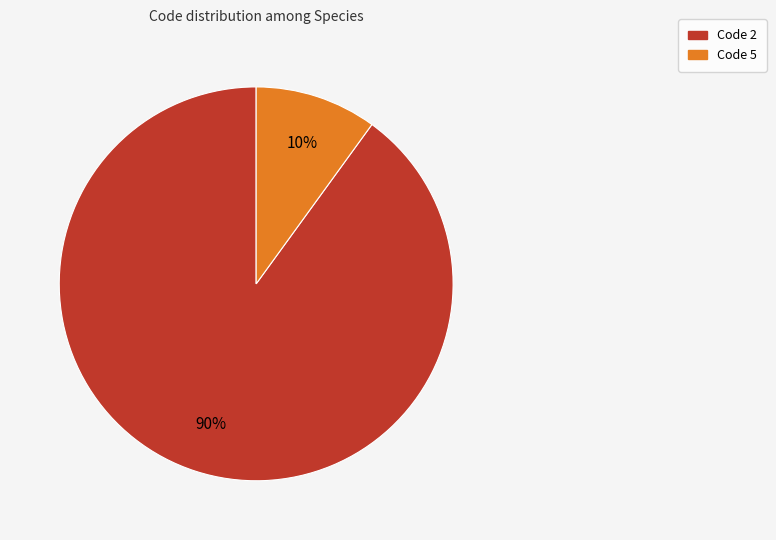

The Code 5 slice represents 10% of the pie. True or false?

True